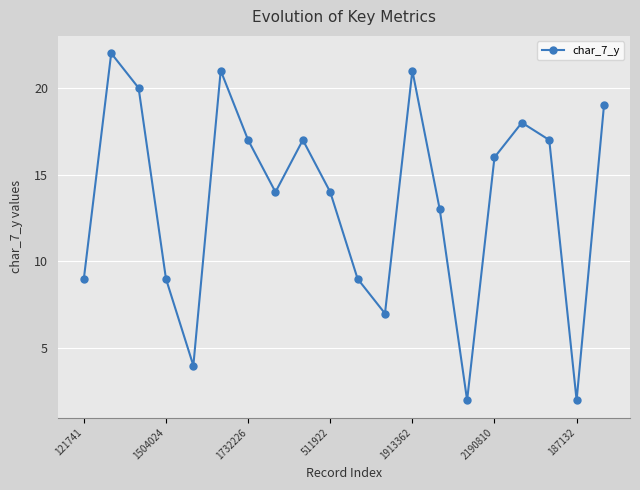

Does the chart display data point markers on the line(s)?

Yes